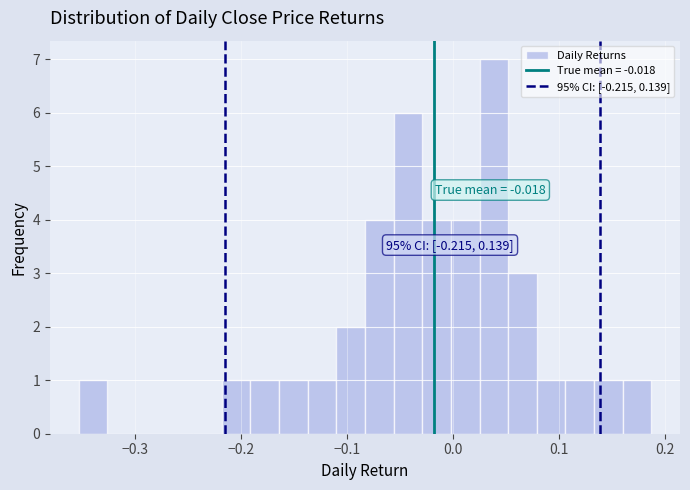

Read against the x-axis, roughly where is the centre of the tallest bar?

0.04